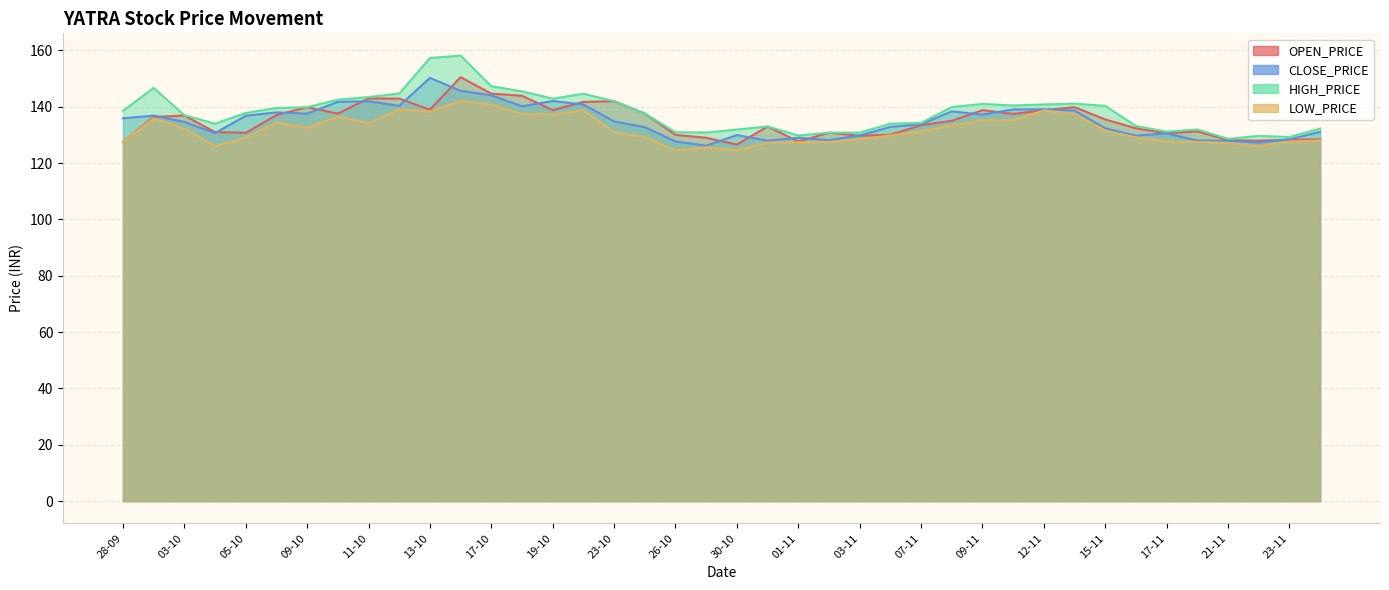

List the labels in order of HIGH_PRICE value, smallest first.

21-11, 23-11, 22-11, 01-11, 02-11, 03-11, 27-10, 26-10, 17-11, 30-10, 20-11, 24-11, 31-10, 16-11, 04-10, 06-11, 07-11, 03-10, 25-10, 05-10, 28-09, 06-10, 09-10, 08-11, 15-11, 10-11, 12-11, 09-11, 13-11, 23-10, 10-10, 19-10, 11-10, 20-10, 12-10, 18-10, 29-09, 17-10, 13-10, 16-10